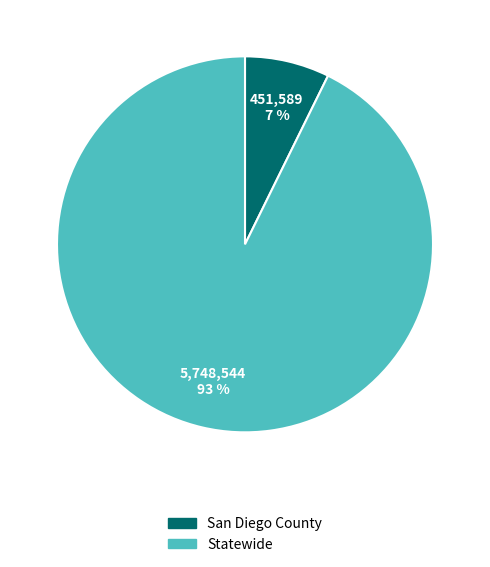

To the nearest percent, what portion does San Diego County represent?

7%